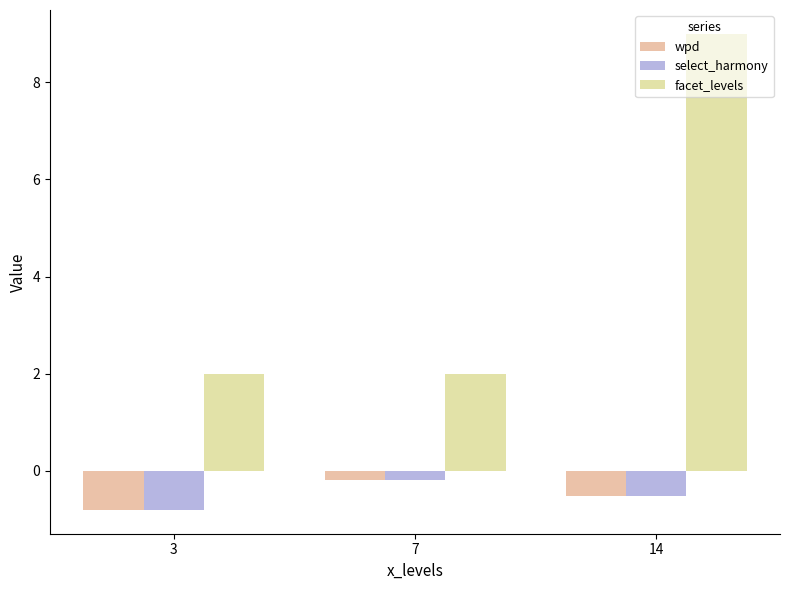

What is the sum of the select_harmony values at 7 and 3?

-1.0